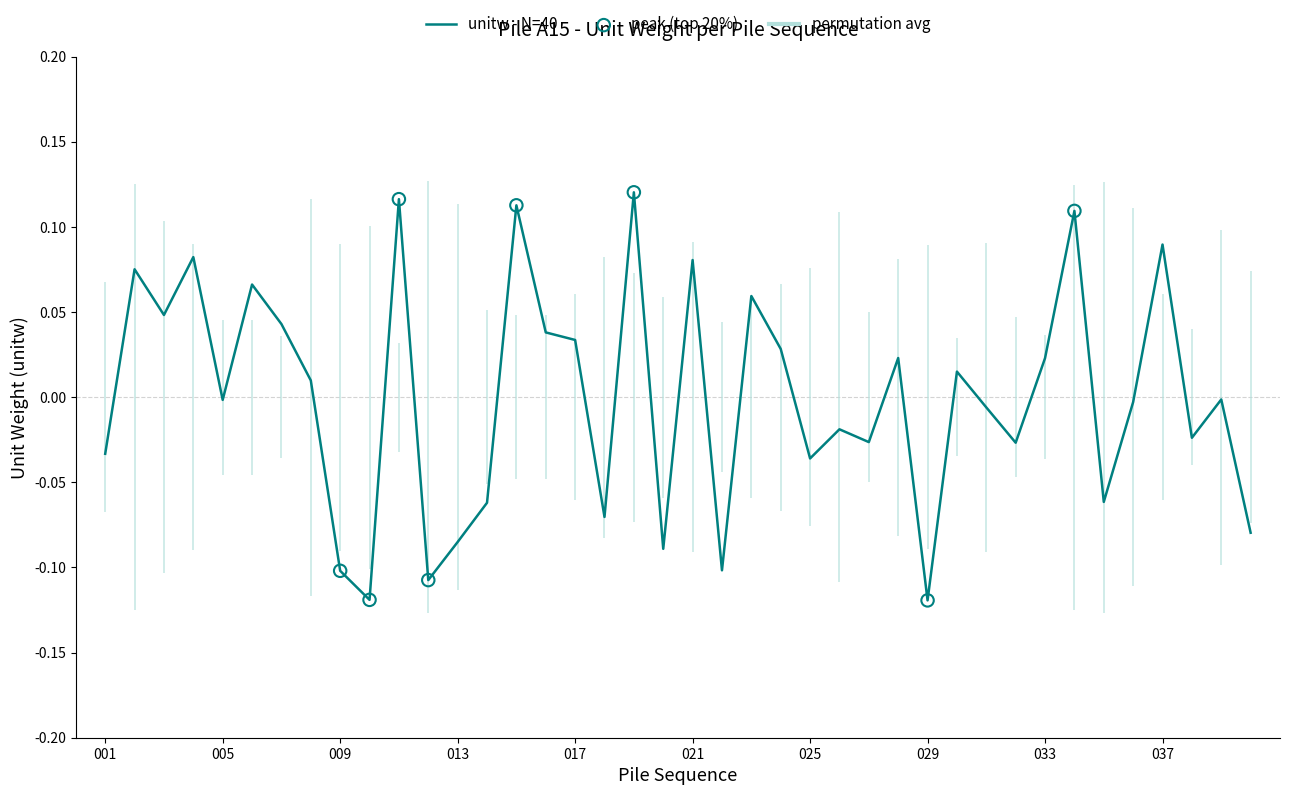

What is the change in value from 029 to 032?

+0.1